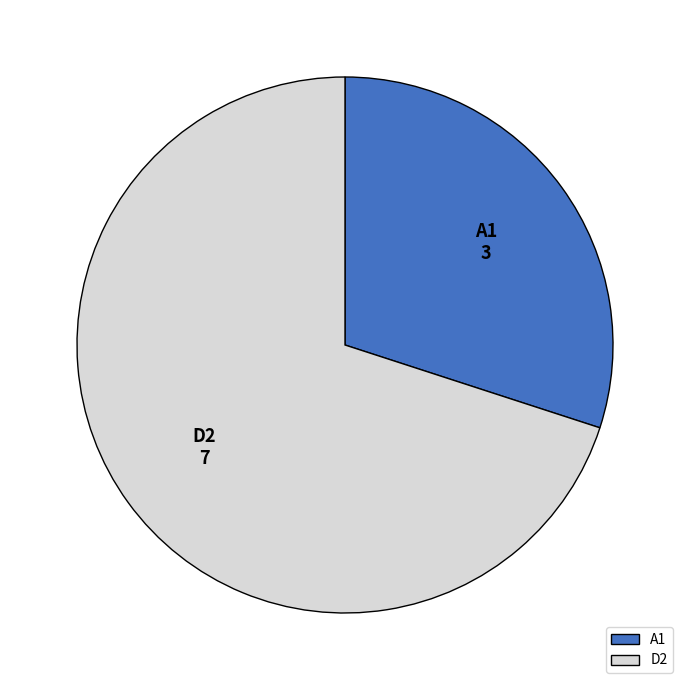

Combined, do A1 and D2 account for over 50%?

Yes